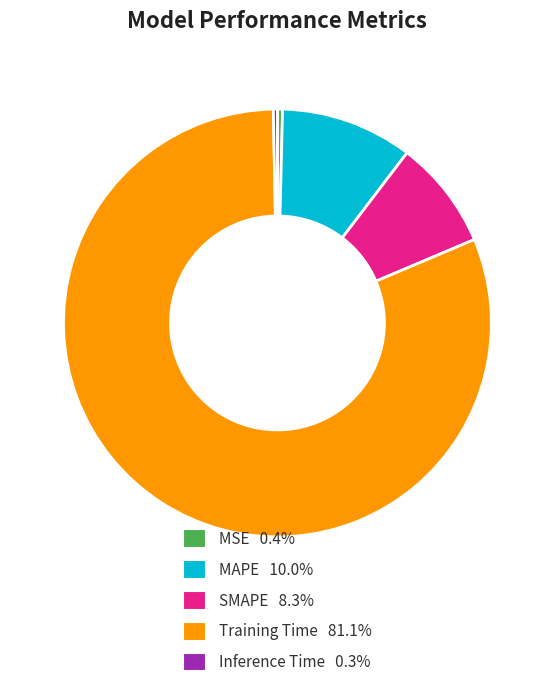

Does Training Time account for over 50% of the chart?

Yes